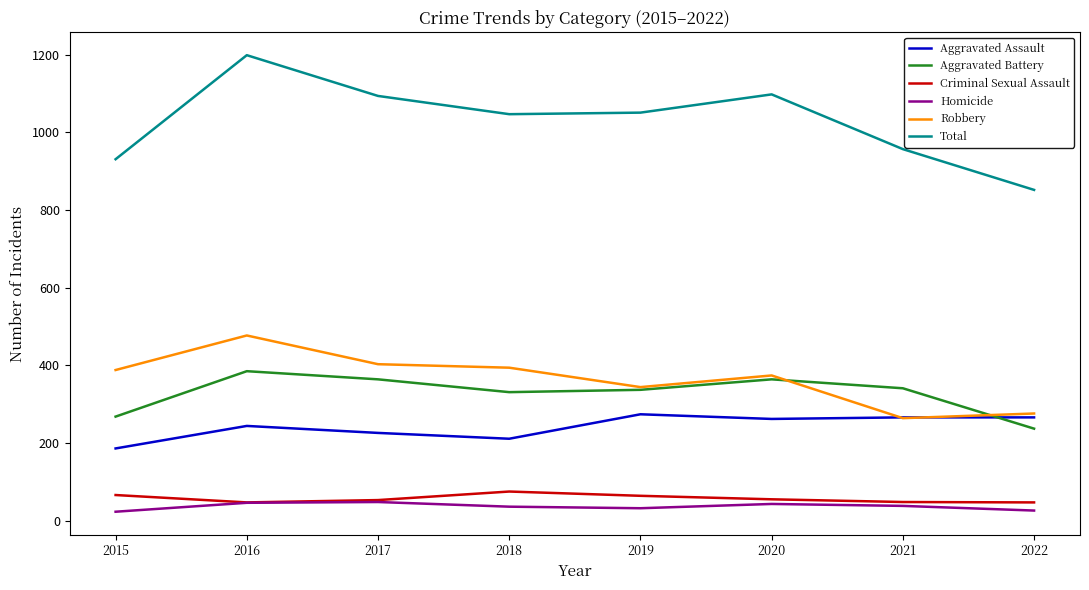

How many series are shown in this chart?

6